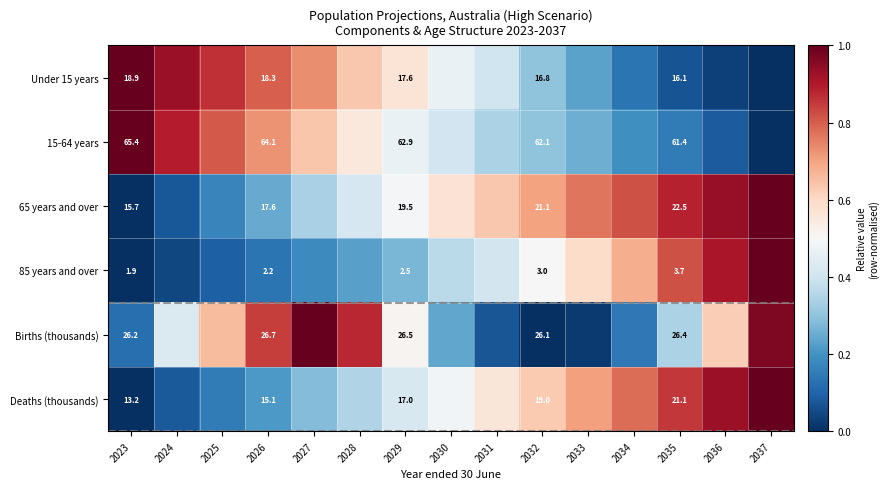

Is the value of 65 years and over at 2023 greater than the value of 15-64 years at 2032?

No